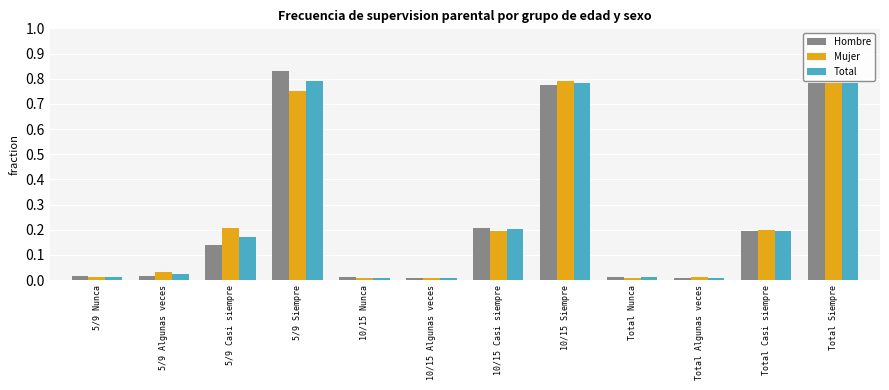

The value of Total at Total Casi siempre is 0.0. True or false?

False